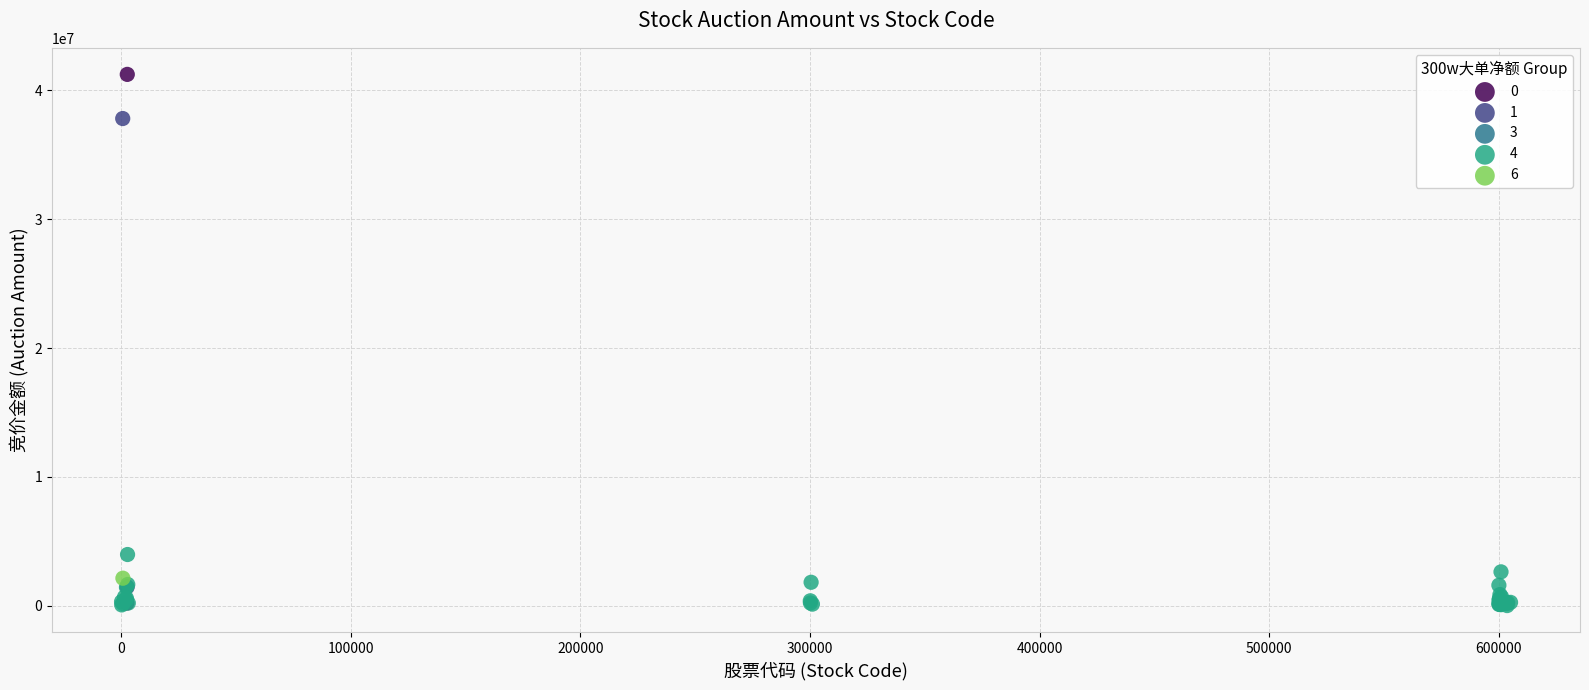

What are all the series names shown in the legend?

0, 1, 3, 4, 6